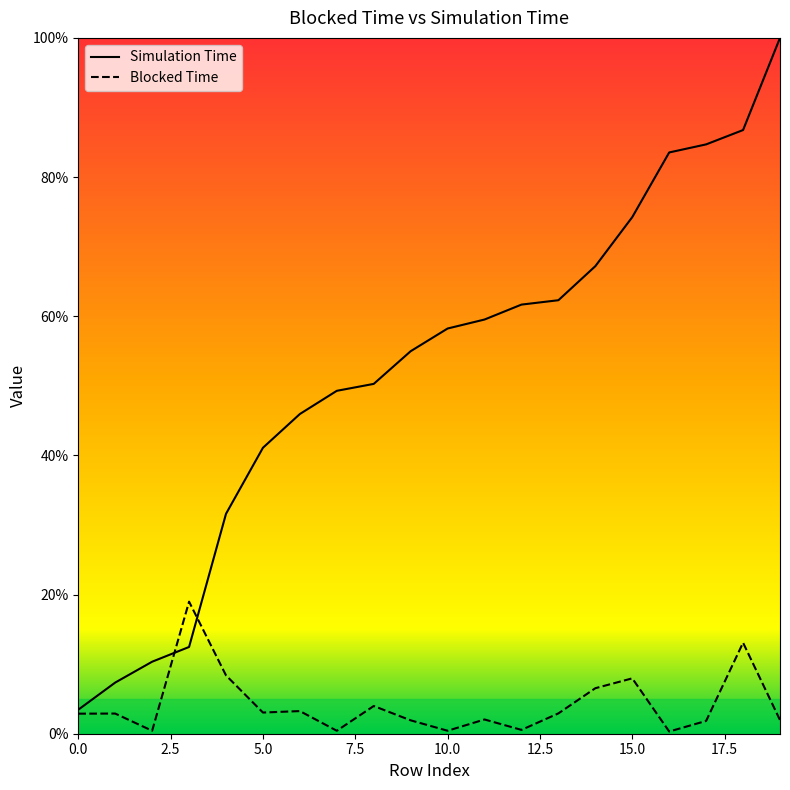

At how many categories does at least one series exceed 8?

18